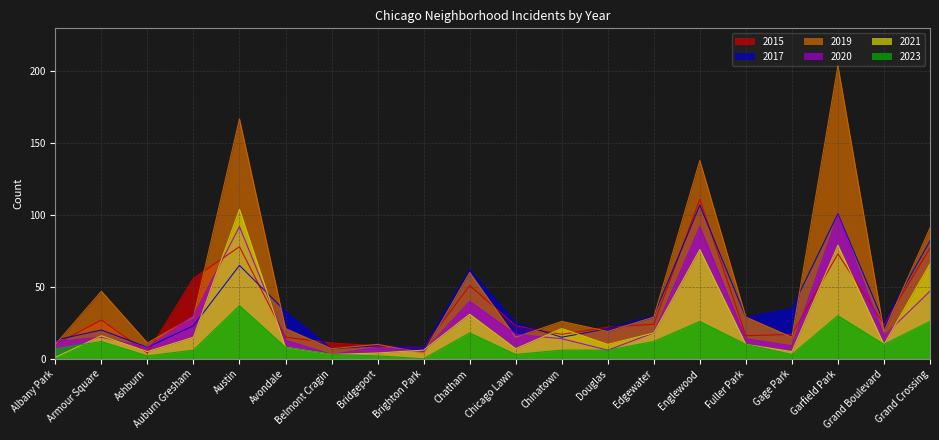

At which label does 2023 reach its peak?

Austin